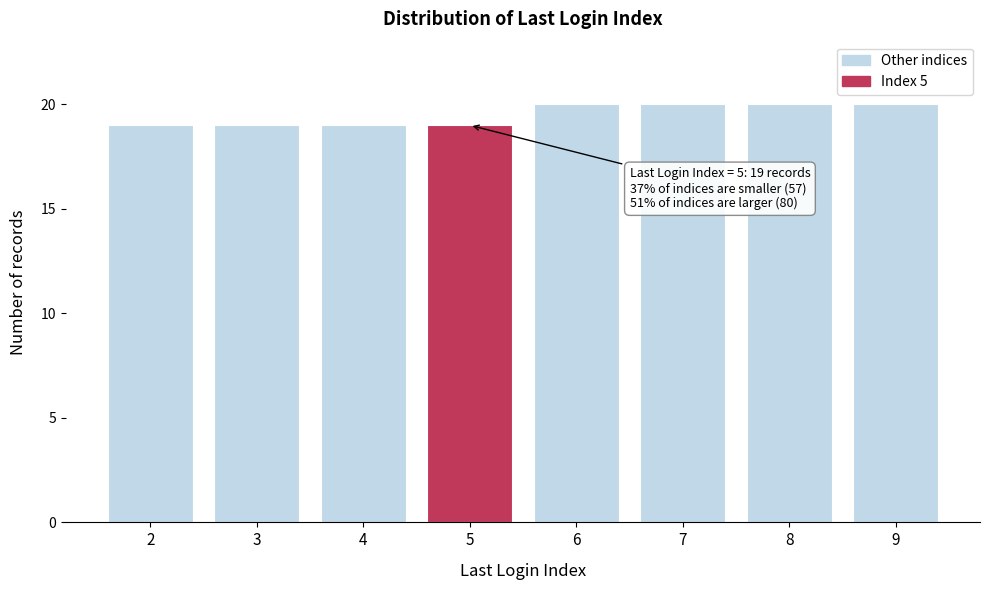

Reading left to right, extract all data points from this chart.

2=19	3=19	4=19	5=19	6=20	7=20	8=20	9=20